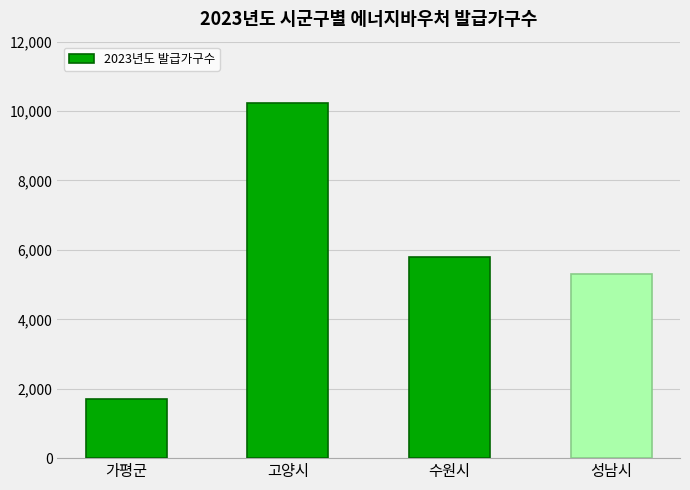

What is the label of the 3rd bar from the left?

수원시